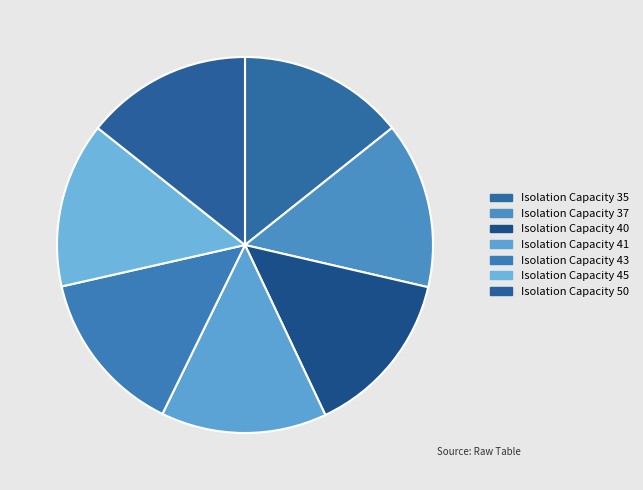

Rank the categories by value from highest to lowest.

40, 50, 37, 35, 41, 45, 43